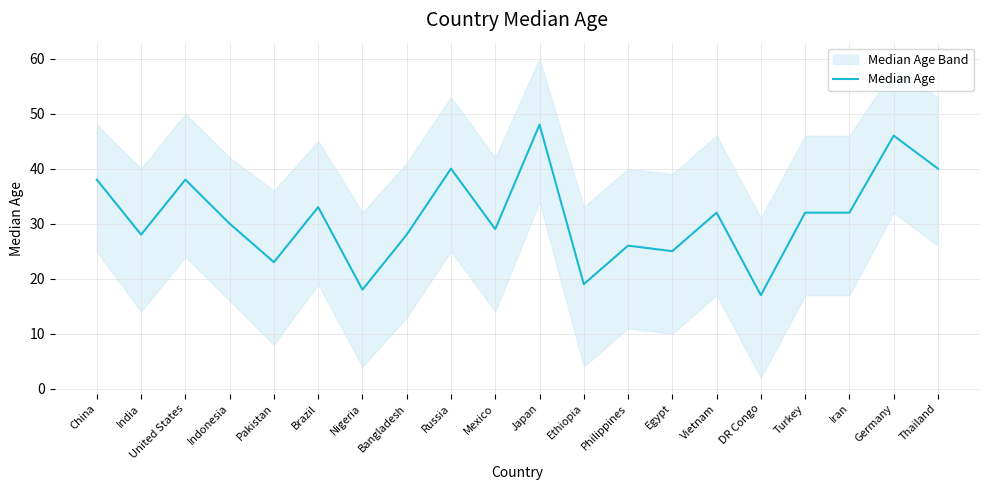

True or false: the data shows 46 at Germany.

True